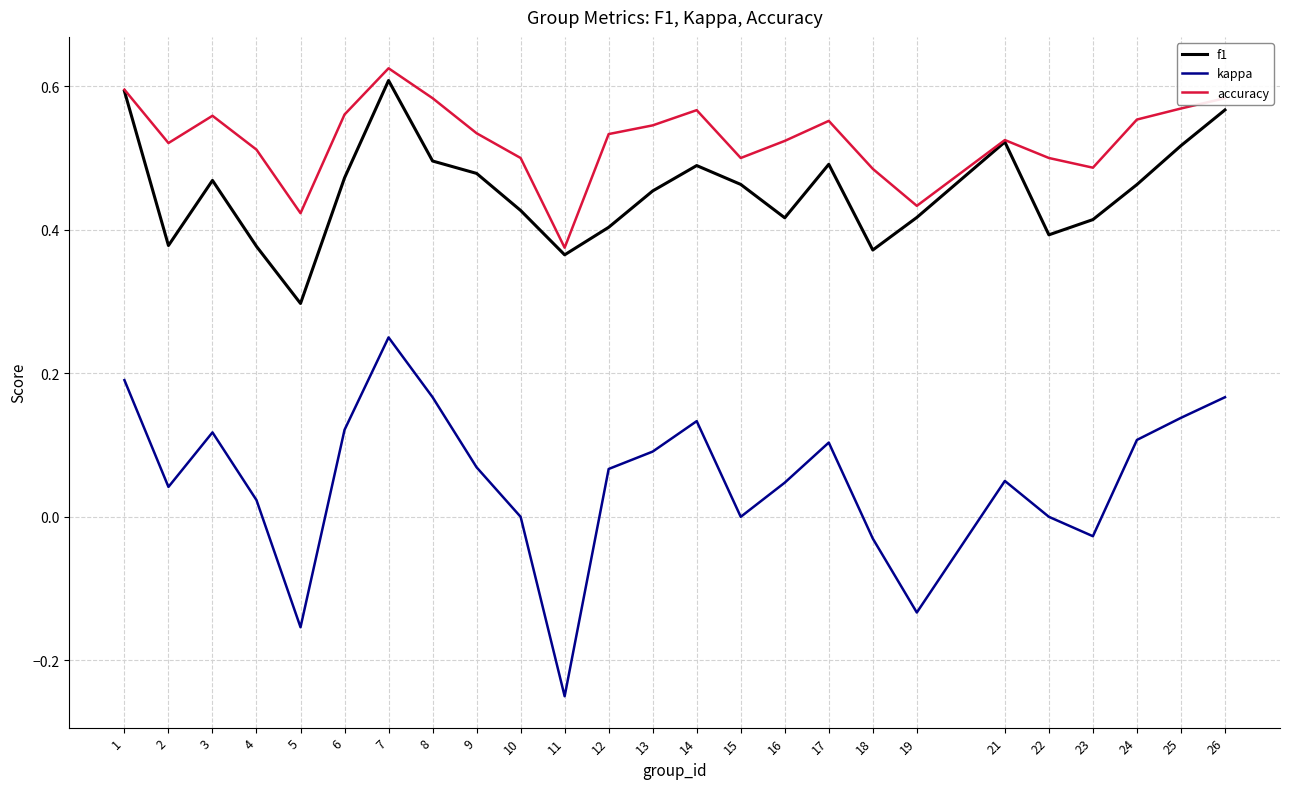

True or false: kappa and f1 intersect in this chart.

False